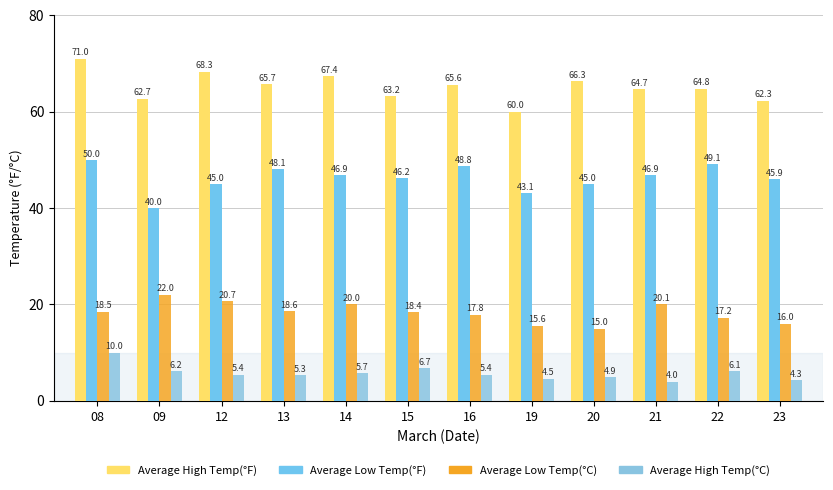

Which series has the widest spread of values?

Average High Temp(°F)